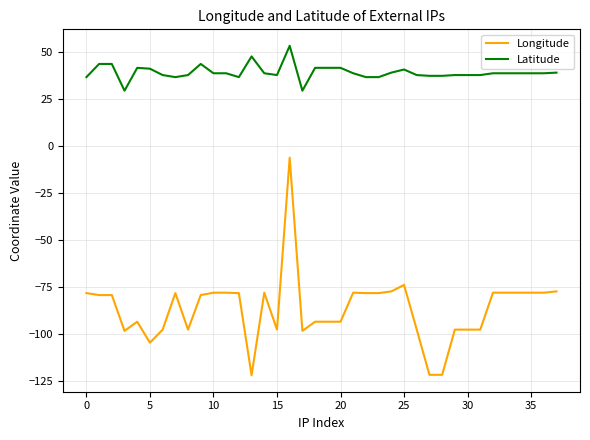

Rank the series by their maximum value, from highest to lowest.

Latitude, Longitude